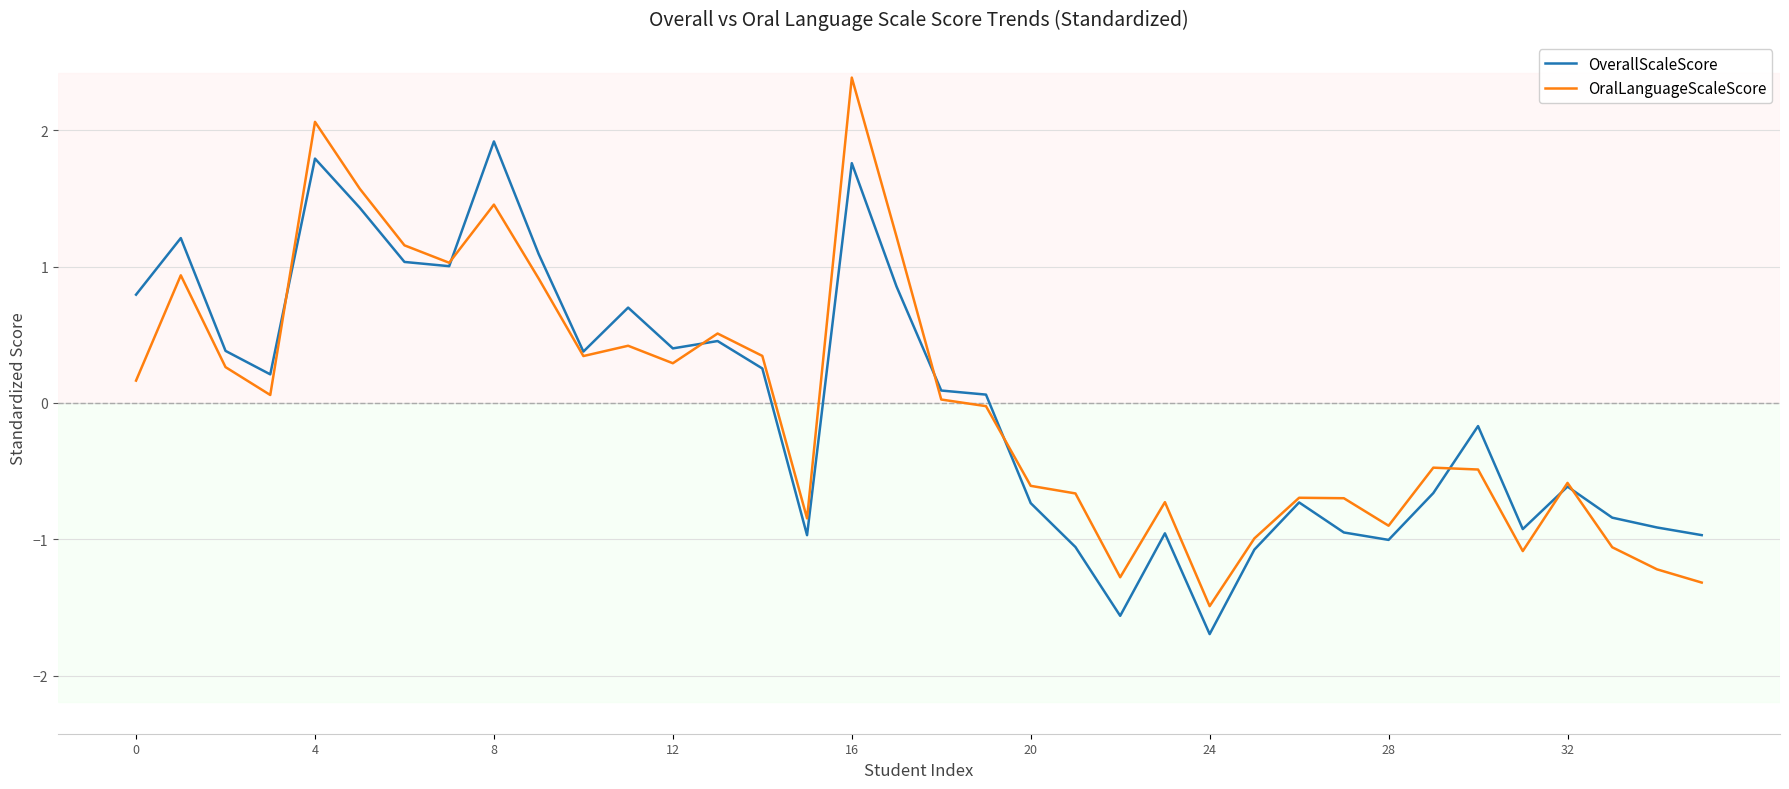

List the series in order of their peak value, lowest first.

OverallScaleScore, OralLanguageScaleScore